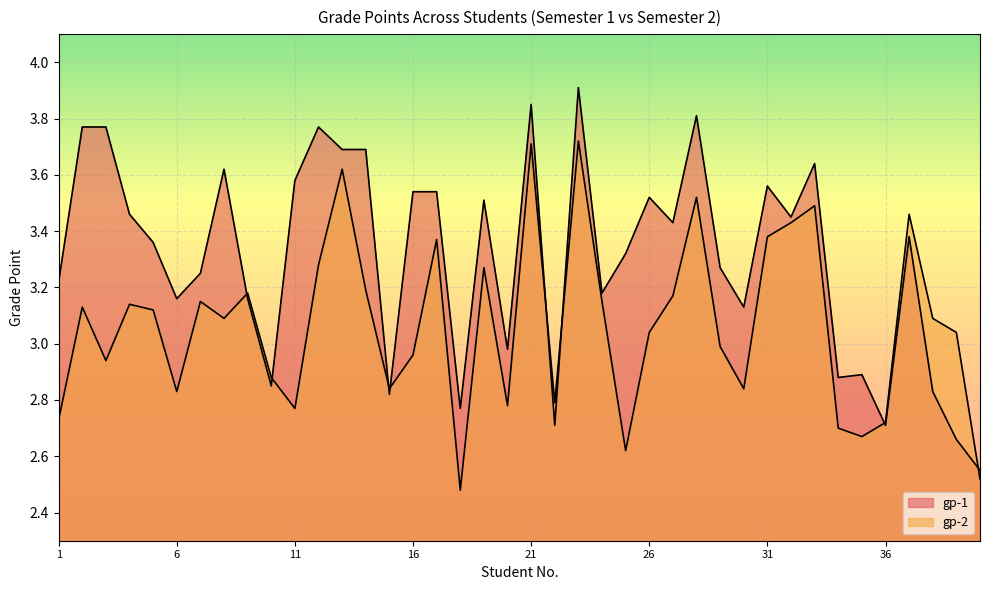

Which series ends up on top after the final intersection of gp-2 and gp-1?

gp-1